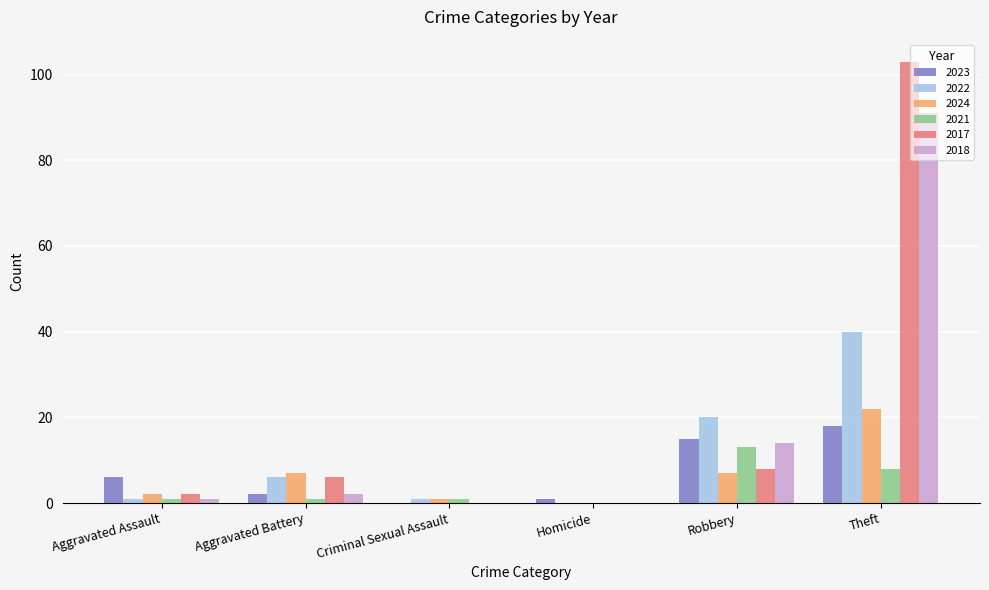

The value of 2017 at Theft is 176. True or false?

False